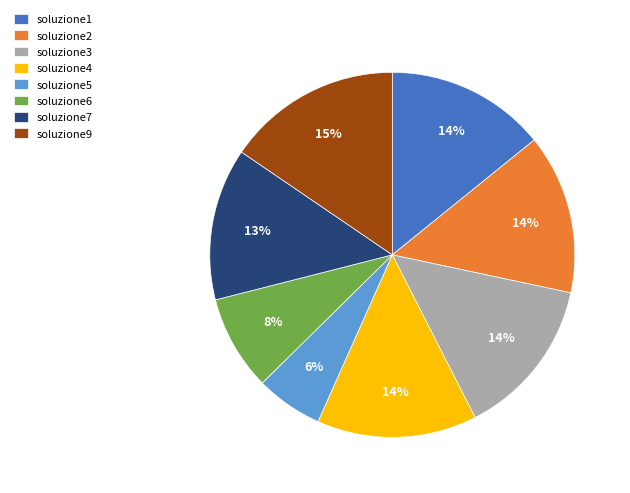

To the nearest percent, what is the average slice percentage?

12%